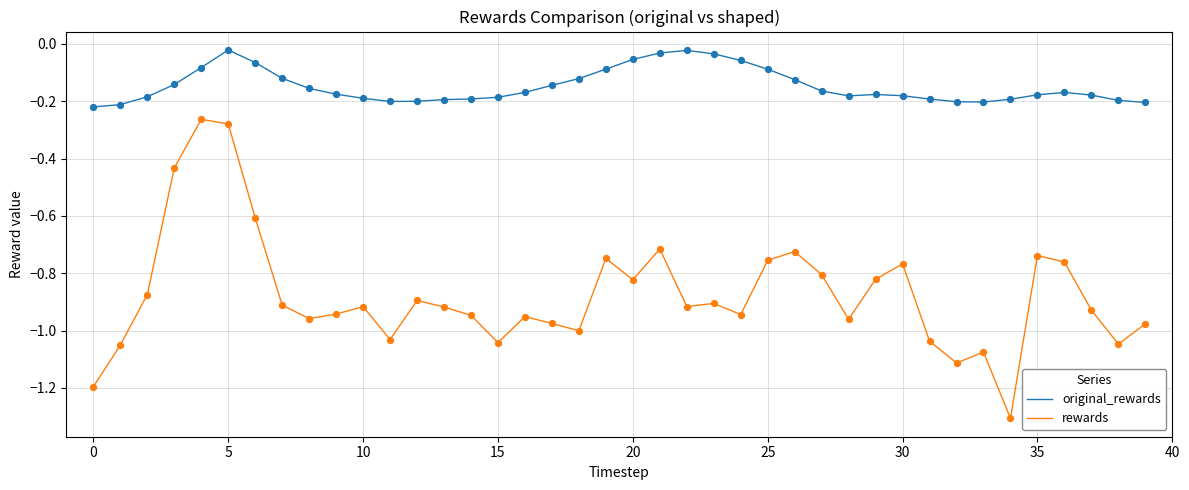

What are all the series names shown in the legend?

original_rewards, rewards